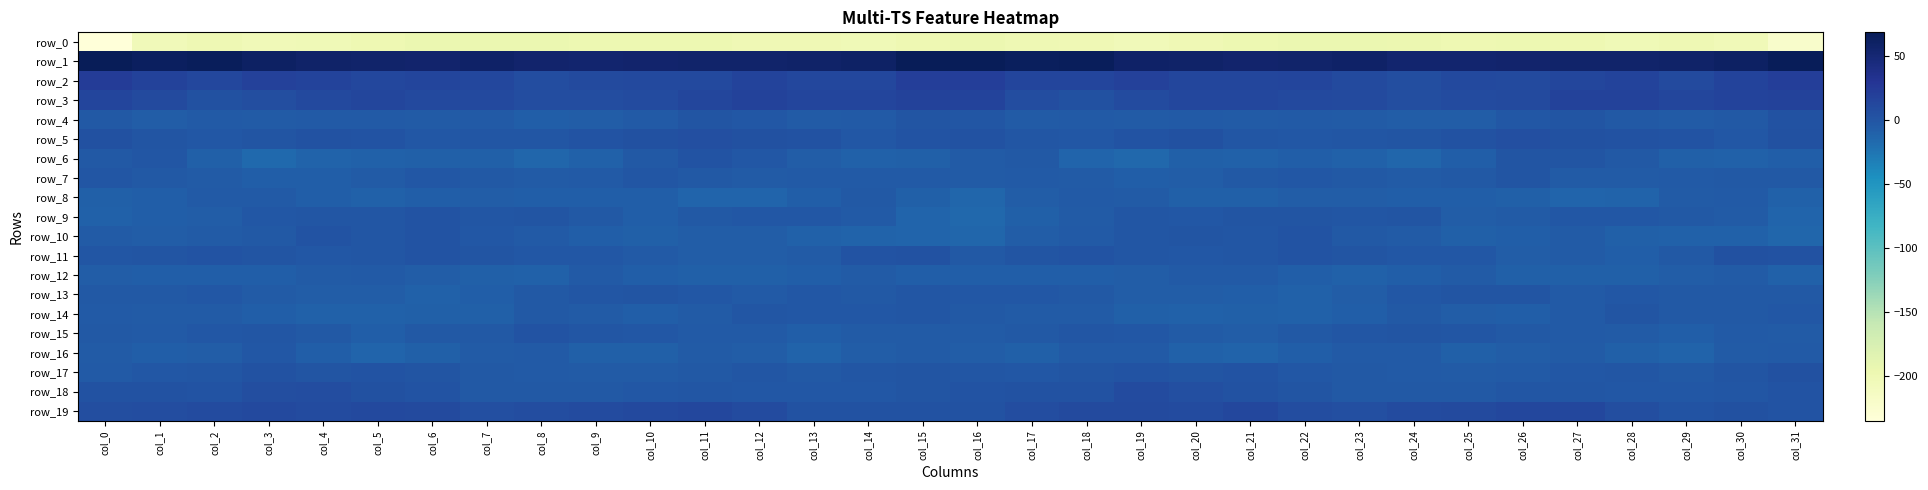

Is it true that row_6 equals -9.0 at col_7?

True